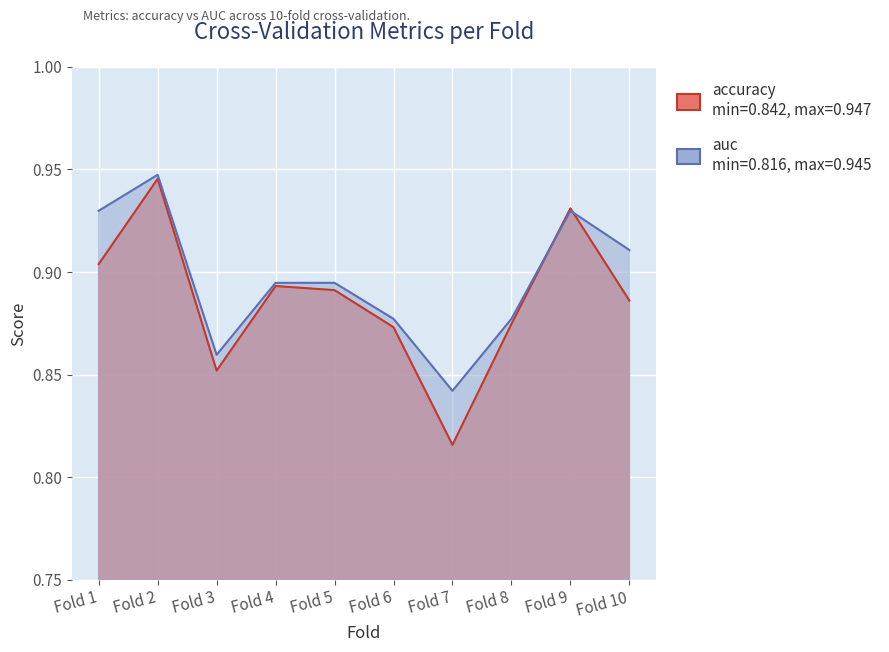

What is the highest value of the auc series?

0.9